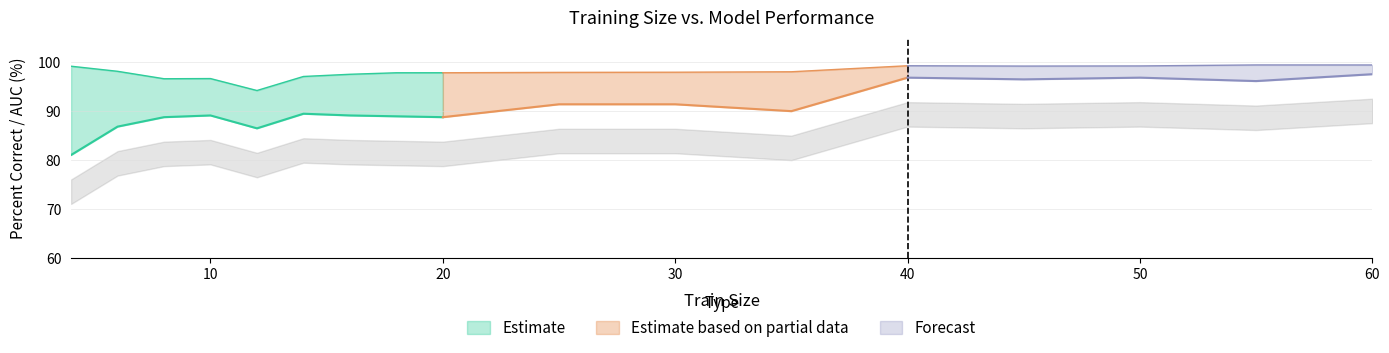

Which category has the lowest value across all series?

12